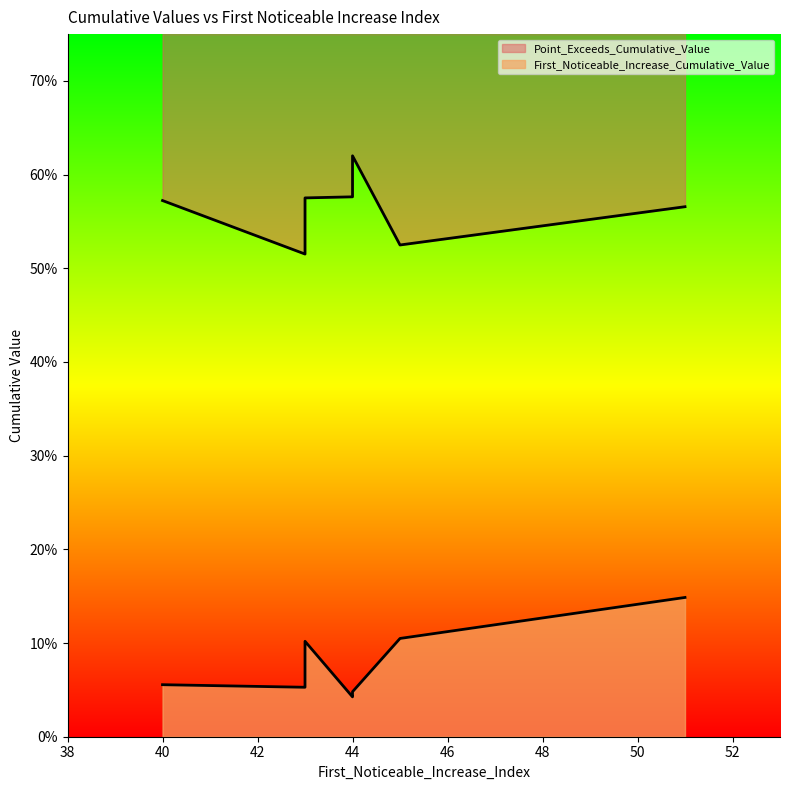

What is the difference between the maximum and minimum values in the Point_Exceeds_Cumulative_Value series?

0.1